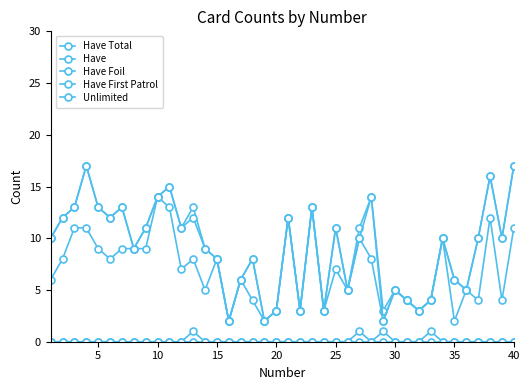

How many data points does each series have?

40